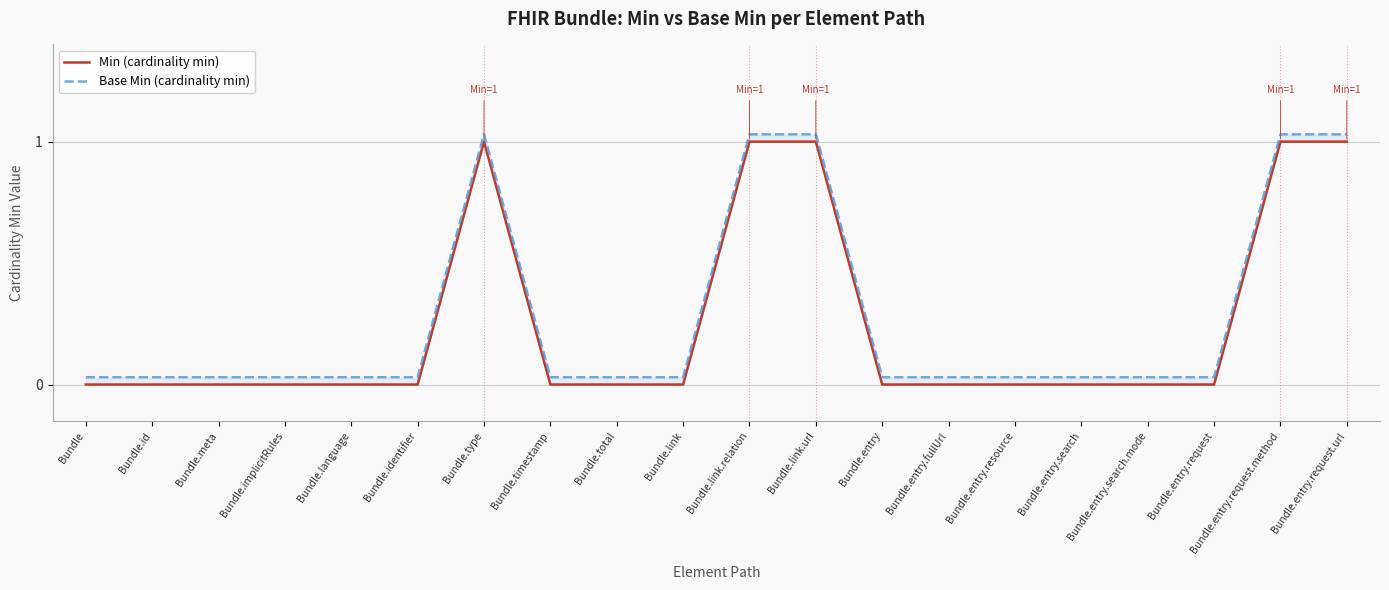

What is the label of the 15th point from the left?

Bundle.entry.resource